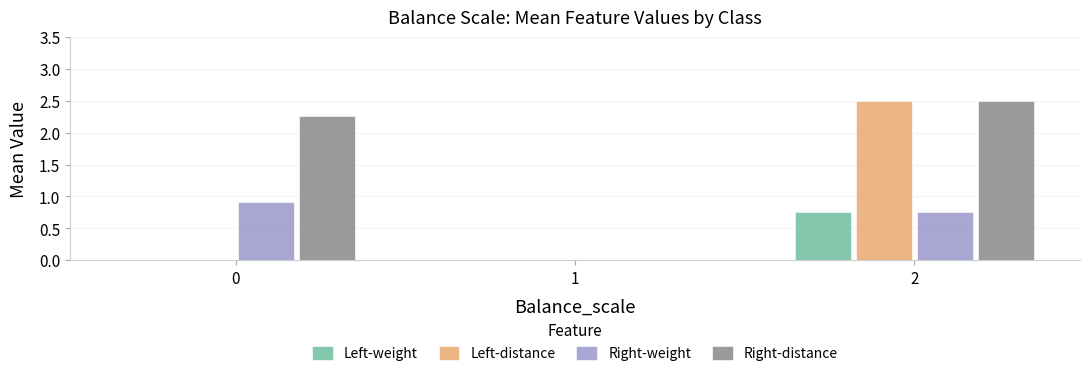

What is the highest value of the Right-weight series?

0.9